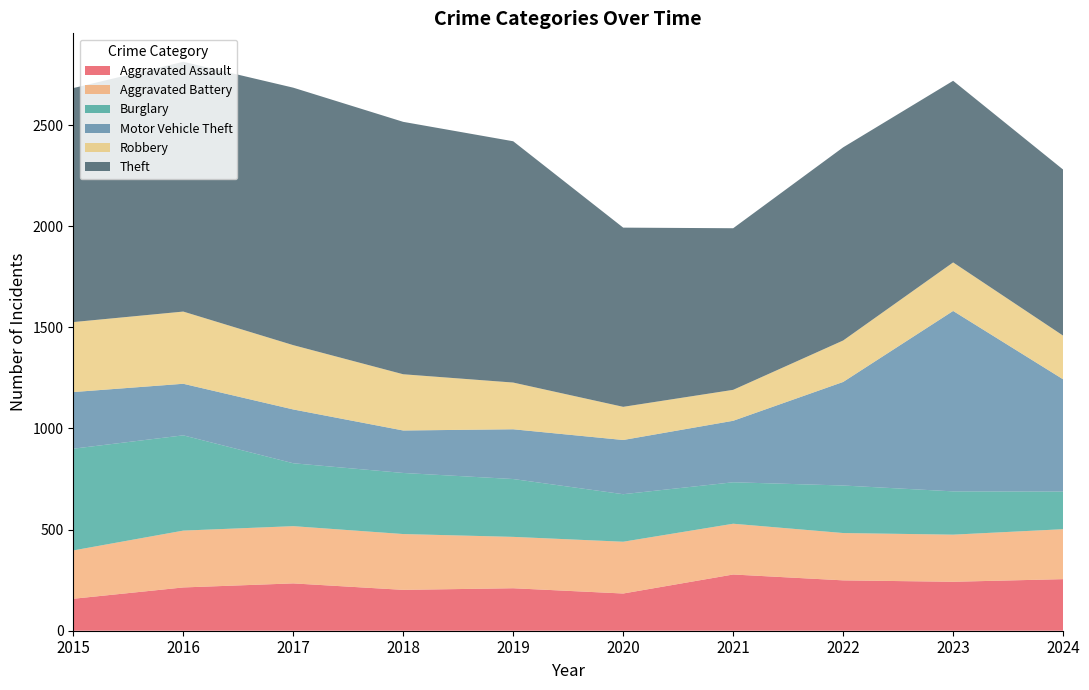

Reading left to right, transcribe all the data shown in this chart.

Aggravated Assault: 158	214	234	202	210	184	278	249	242	255
Aggravated Battery: 239	281	283	276	254	256	251	234	233	247
Burglary: 503	471	311	302	286	235	205	235	214	186
Motor Vehicle Theft: 280	255	266	210	246	268	304	512	892	555
Robbery: 346	357	318	278	231	164	153	205	240	216
Theft: 1157	1235	1273	1248	1193	886	799	955	898	821